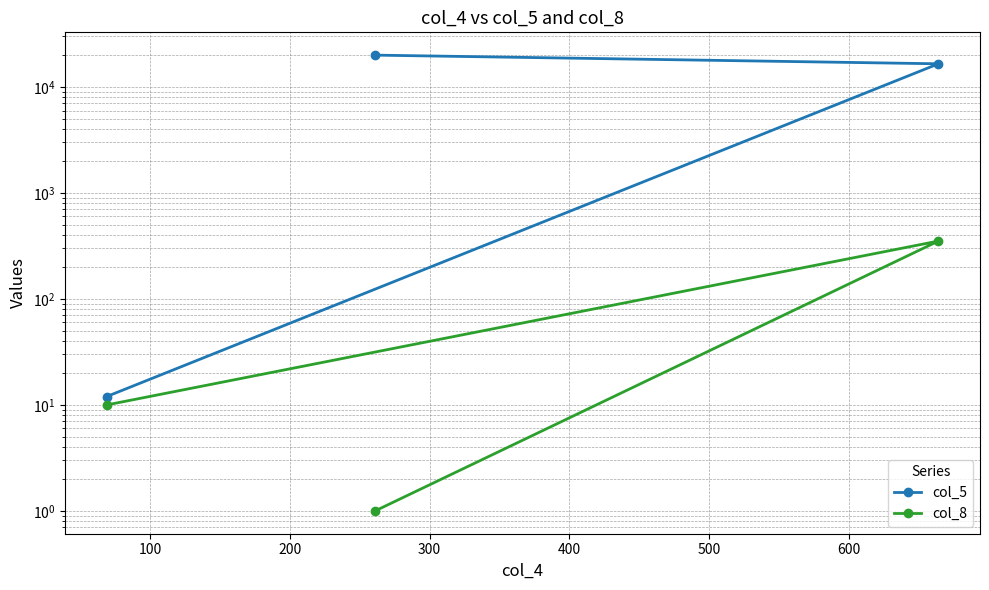

Does the chart display data point markers on the line(s)?

Yes